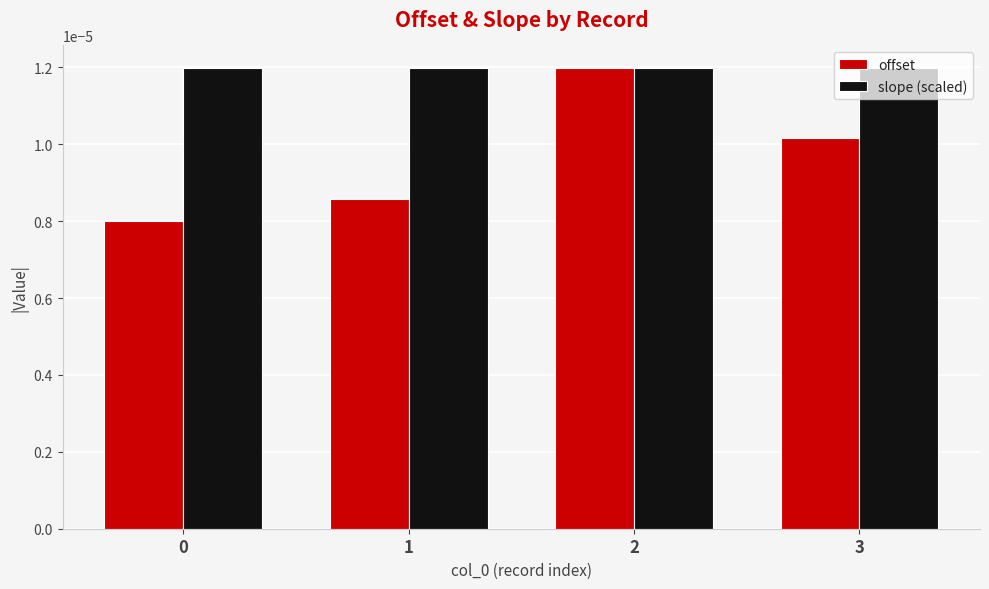

List the series in order of their overall mean, highest first.

slope (scaled), offset